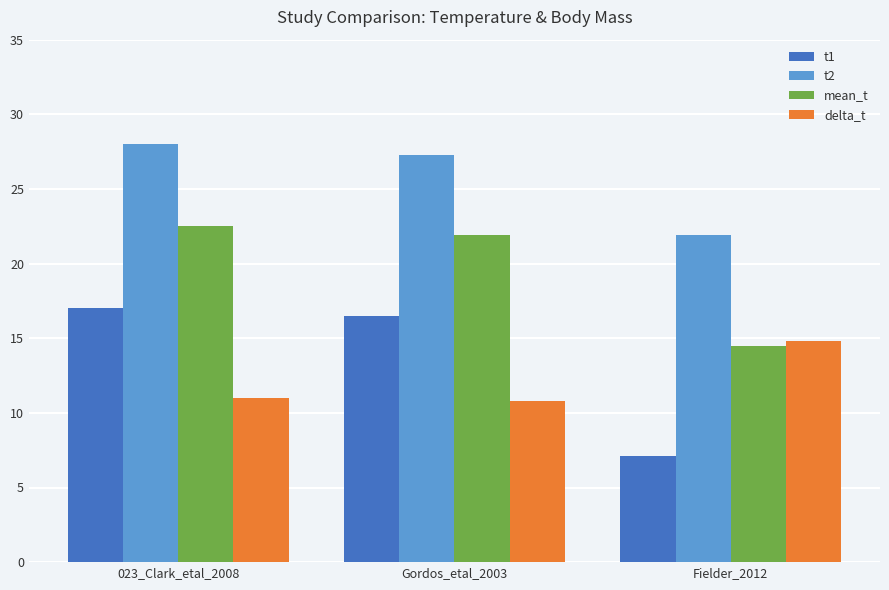

Is it true that delta_t equals 6.8 at Fielder_2012?

False